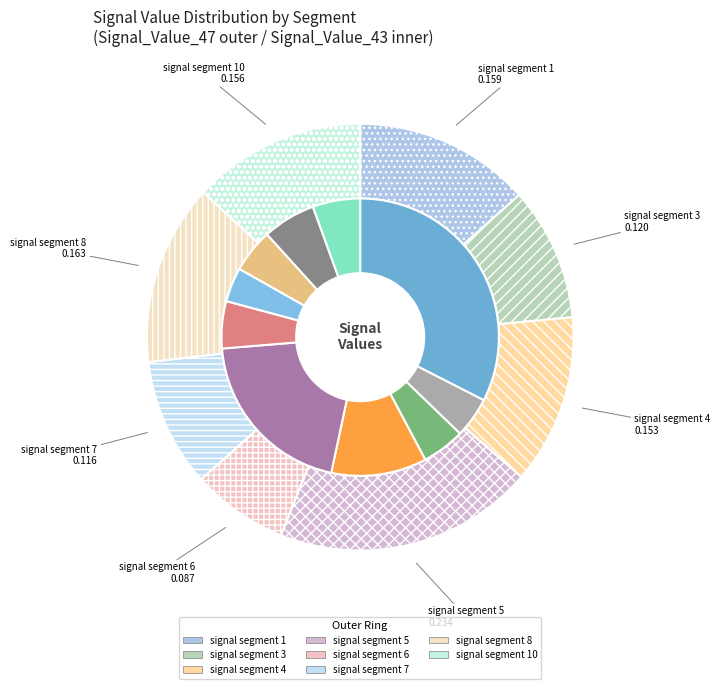

Is signal segment 7 the majority of the pie?

No